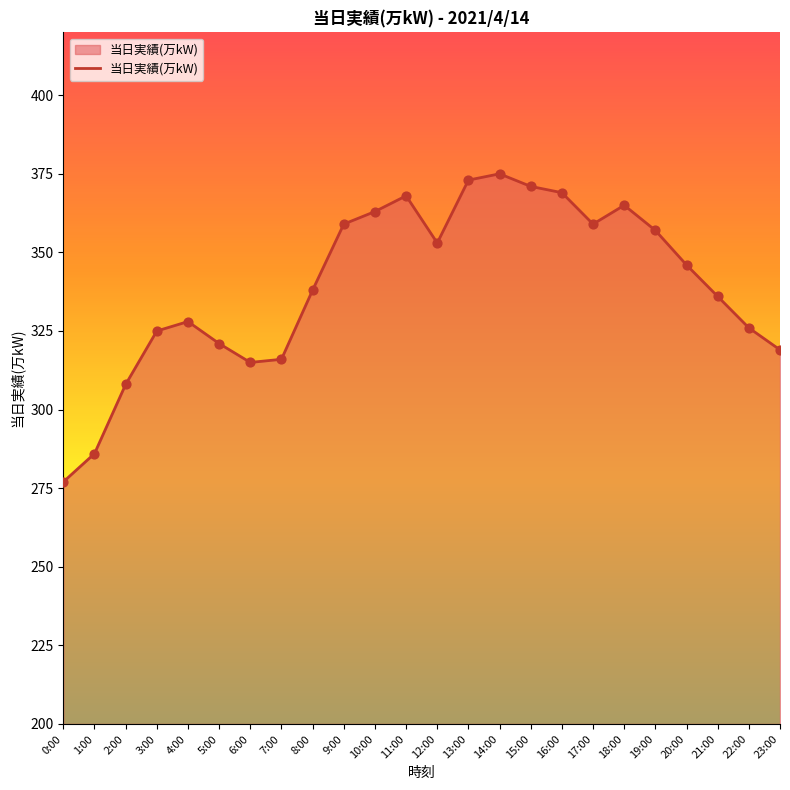

Approximately how many times larger is the value at 8:00 compared to 23:00?

1.1